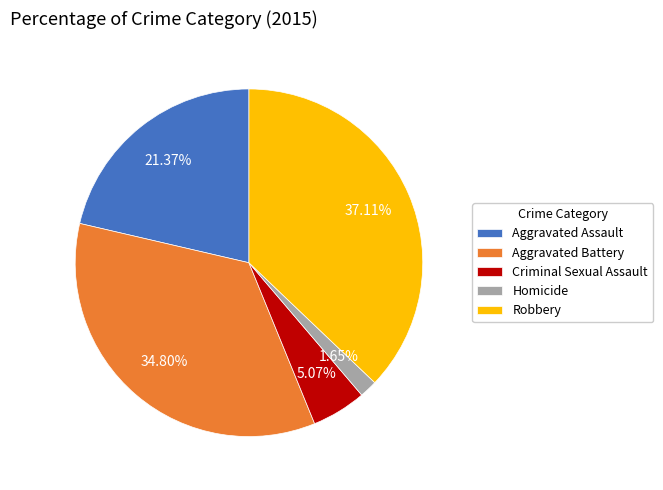

Approximately how many times larger is the value at Robbery compared to Aggravated Battery?

1.1